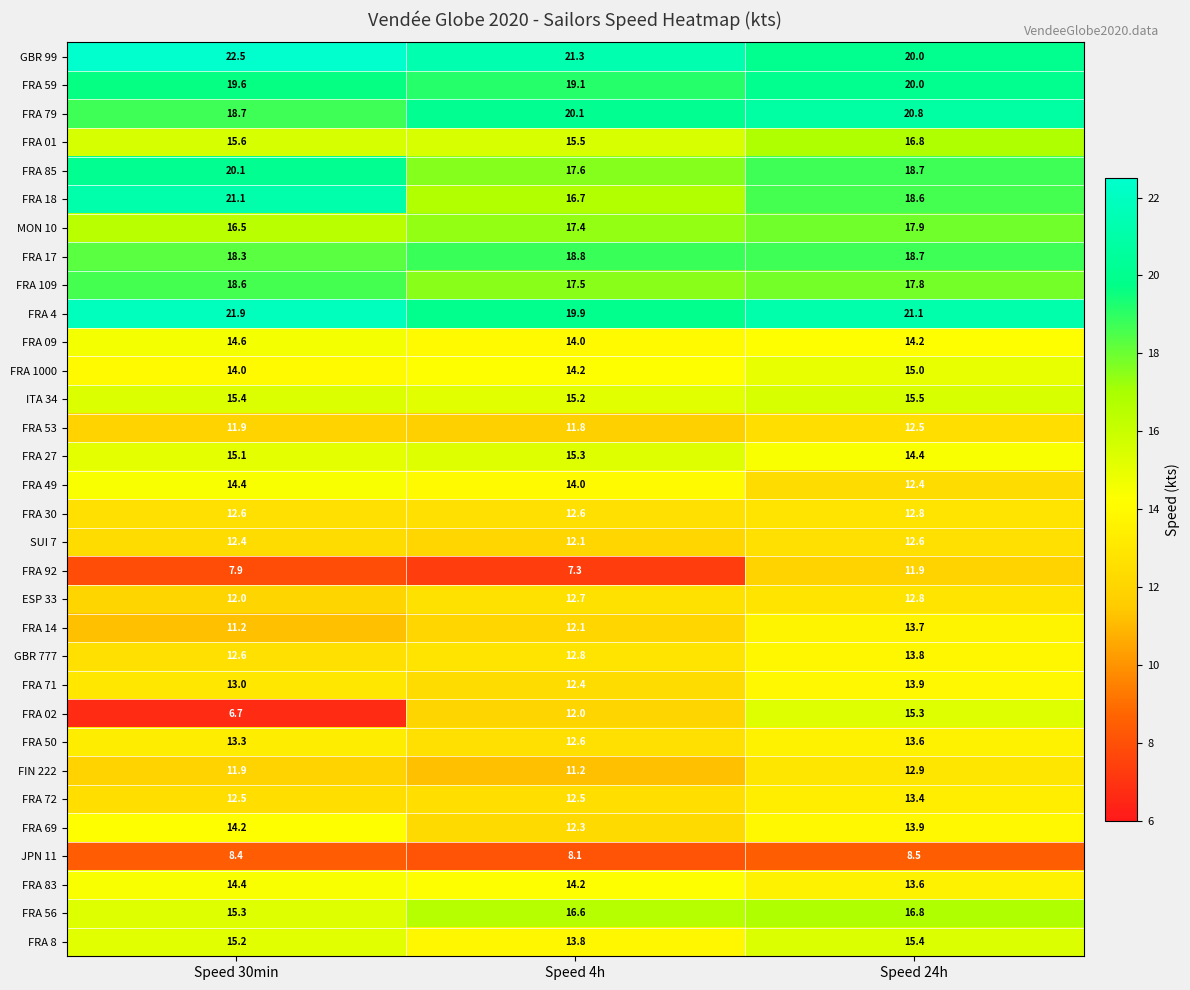

What is the difference between the FRA 92 values at Speed 4h and Speed 30min?

0.6